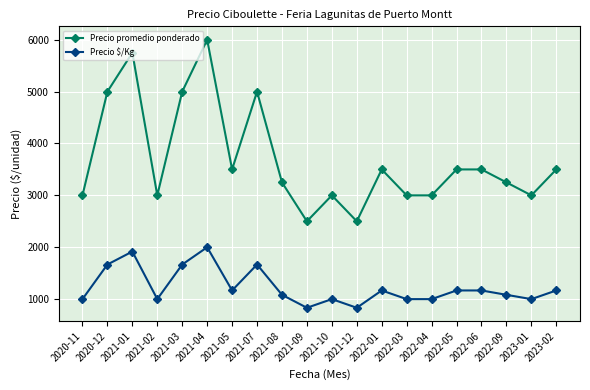

What is the difference between the highest and lowest values at 2021-09?

1667